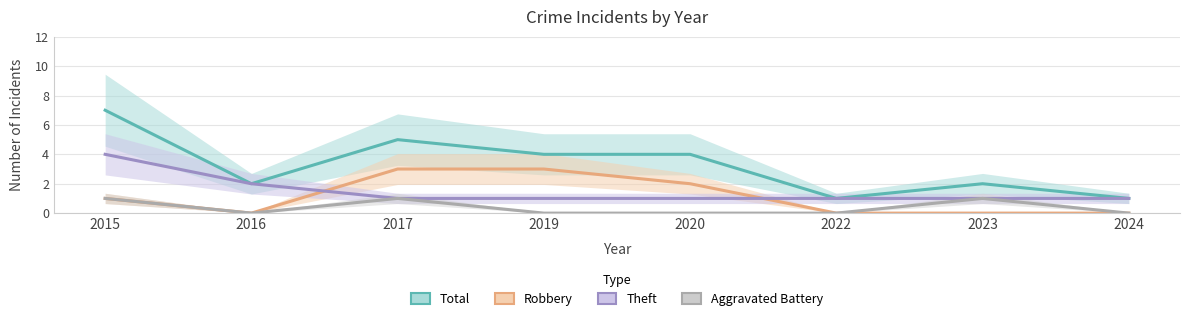

What is the value of the Theft point at the 2nd from the left?

2